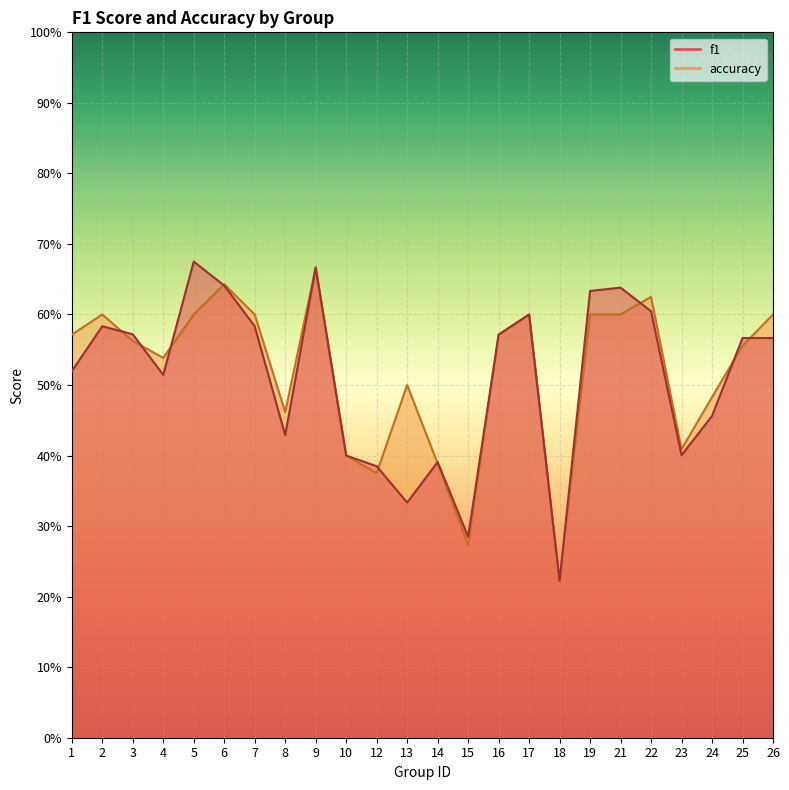

Which series has the largest range (max minus min)?

f1